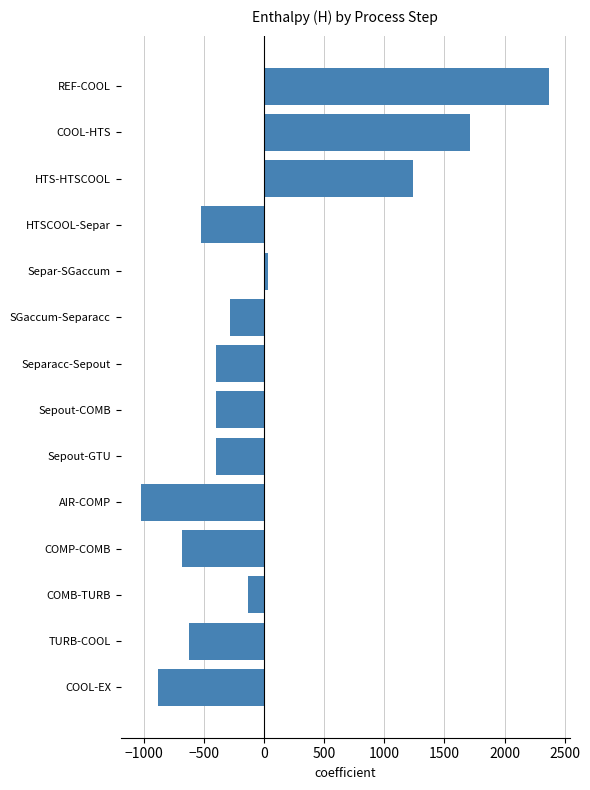

The value at HTS-HTSCOOL is 2201.8. True or false?

False